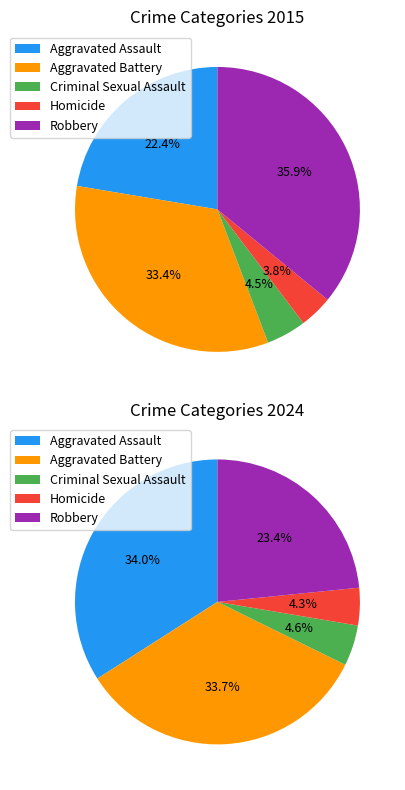

Does Homicide represent more than half of the total?

No